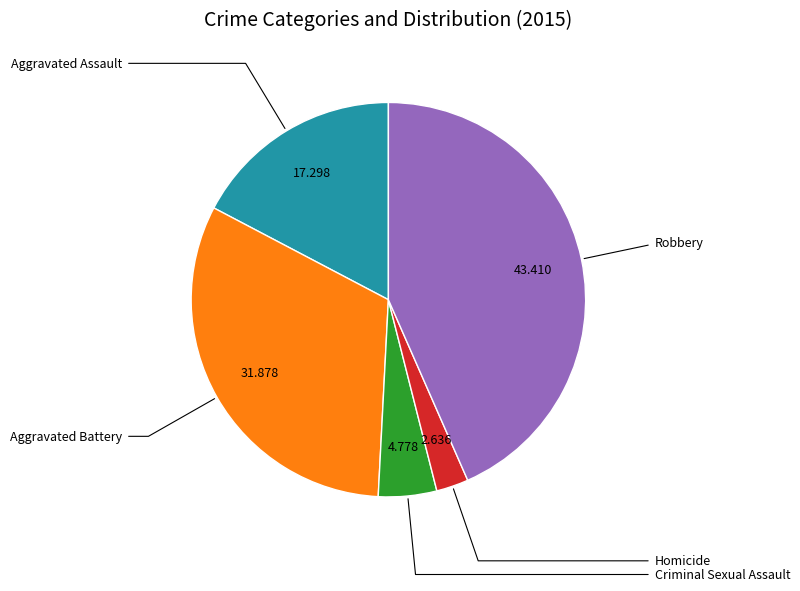

Does Criminal Sexual Assault represent more than half of the total?

No